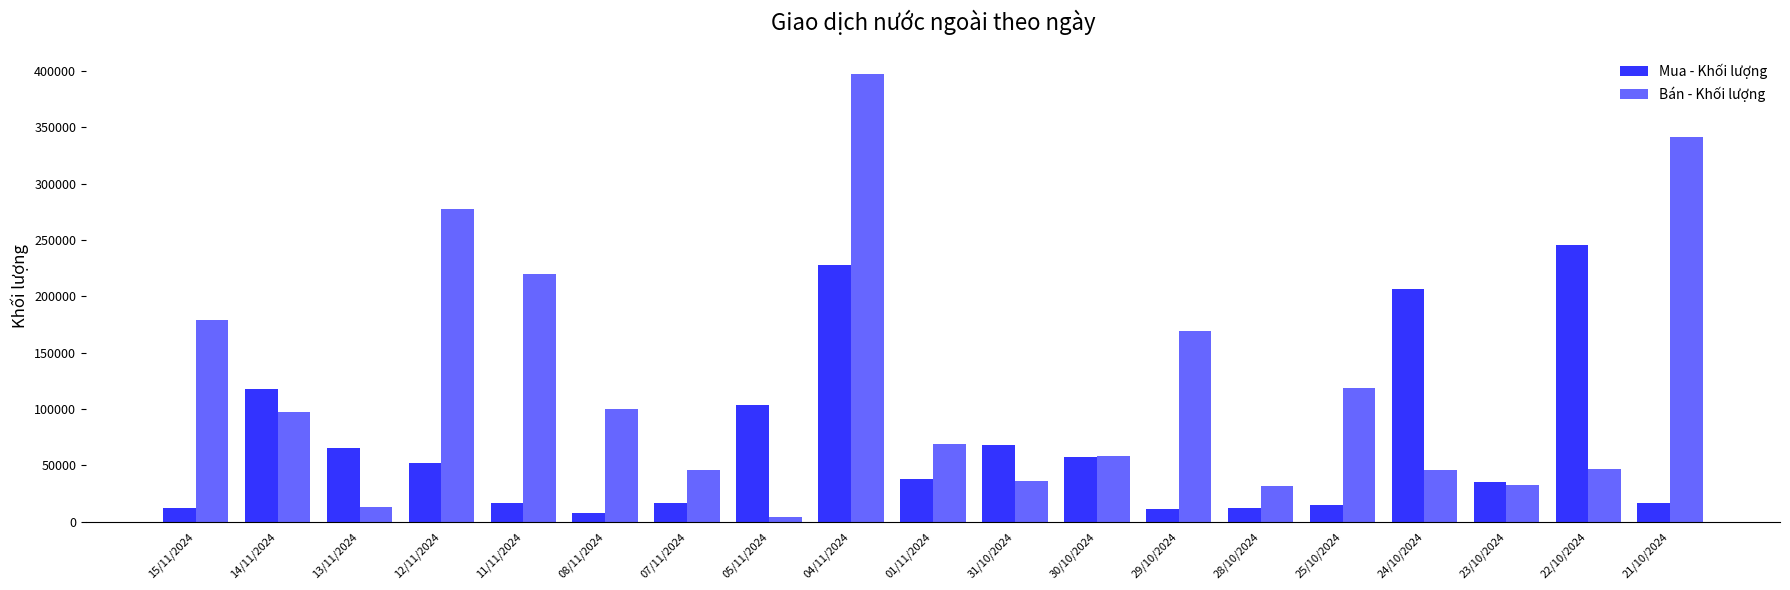

What is the highest value of the Mua - Khối lượng series?

245800